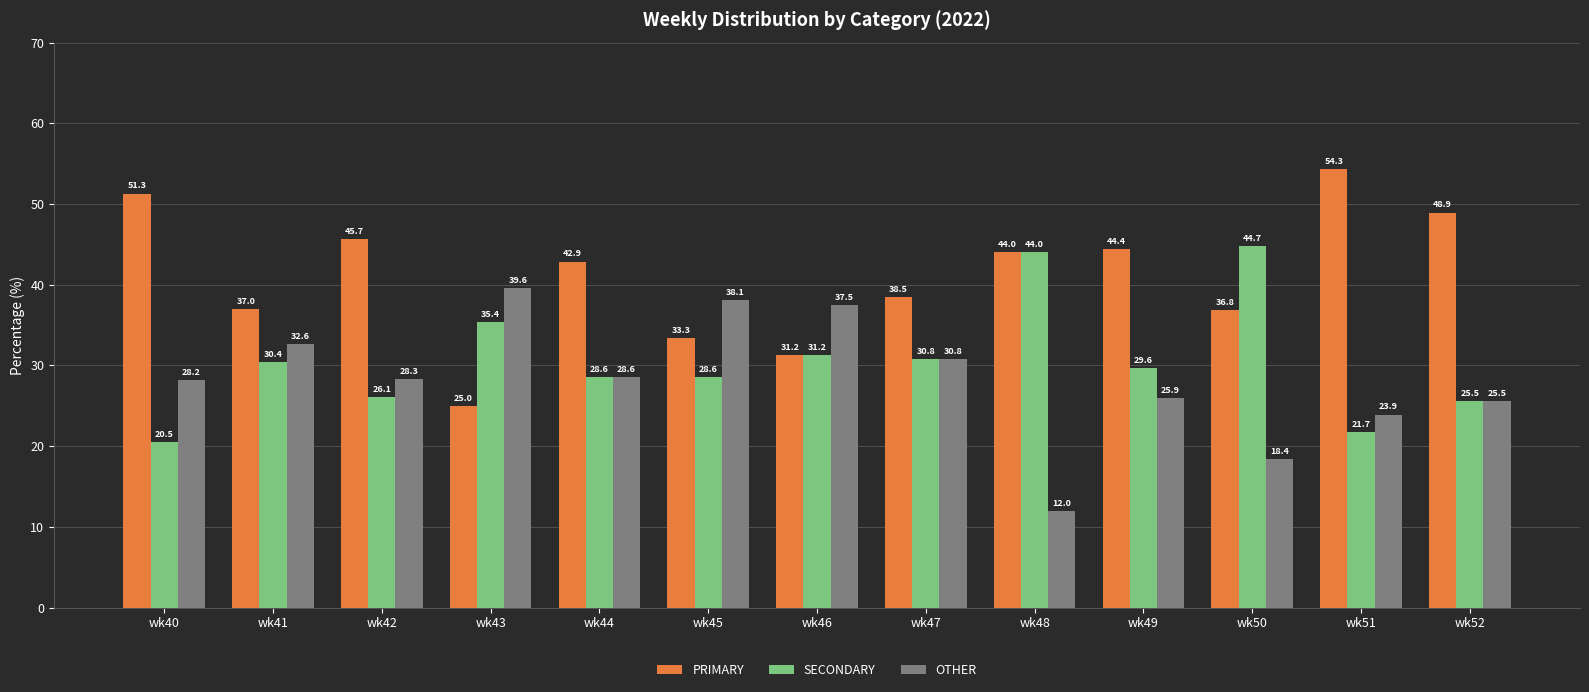

What is the difference between the OTHER values at wk45 and wk42?

9.8